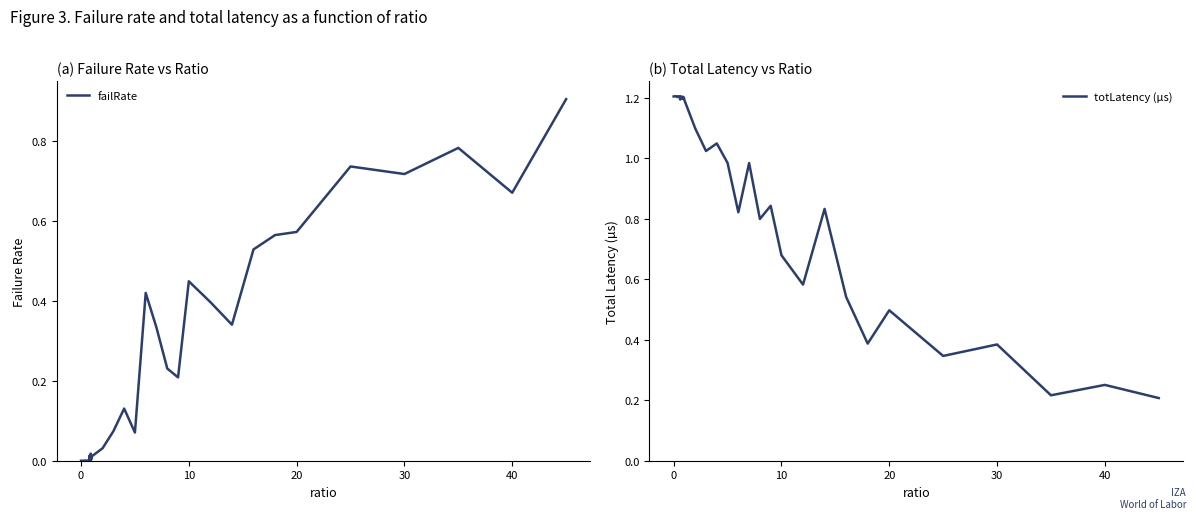

What is the highest value of the totLatency (µs) series?

1.2